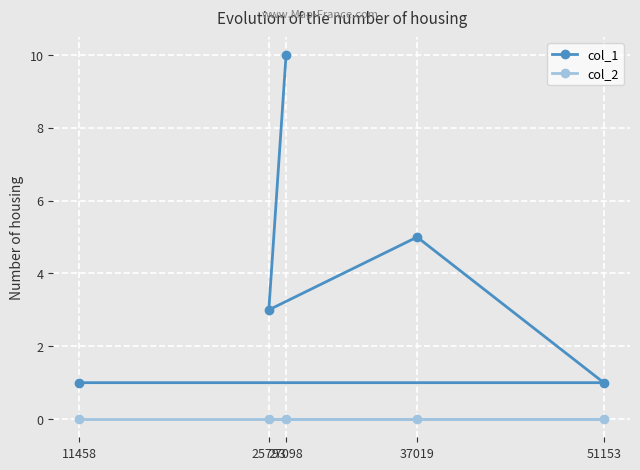

Rank the series at 37019 from highest to lowest value.

col_1, col_2